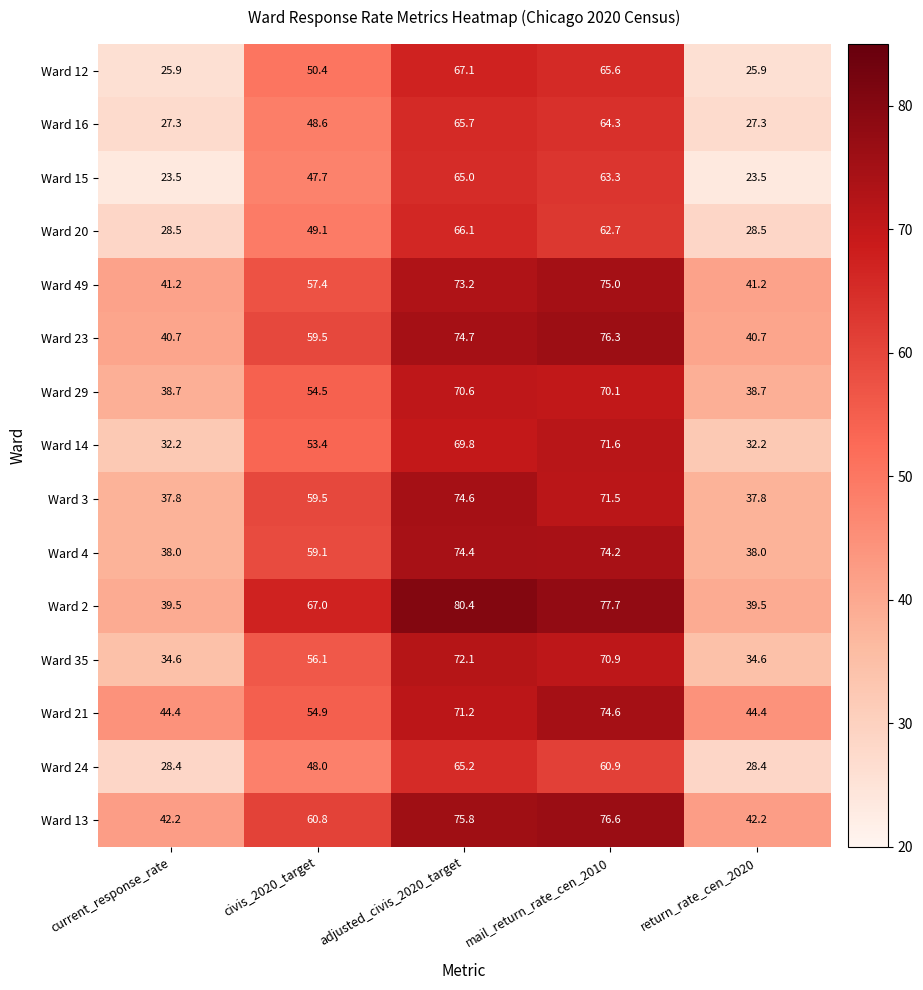

At current_response_rate, list the series in order from largest to smallest.

Ward 21, Ward 13, Ward 49, Ward 23, Ward 2, Ward 29, Ward 4, Ward 3, Ward 35, Ward 14, Ward 20, Ward 24, Ward 16, Ward 12, Ward 15